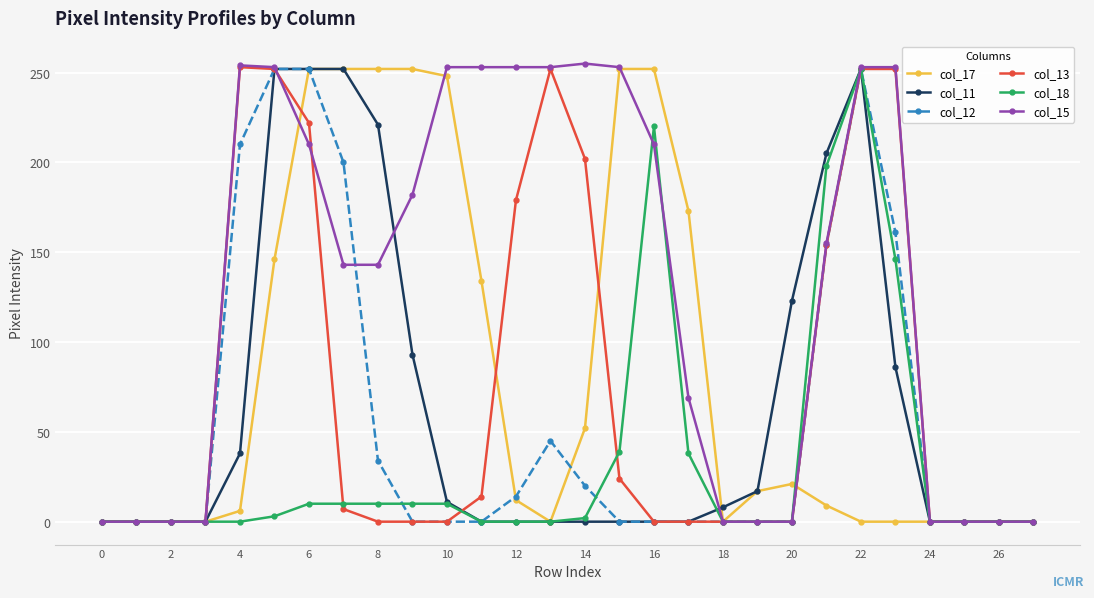

True or false: col_18 has more than 1 points higher than both neighbors.

True